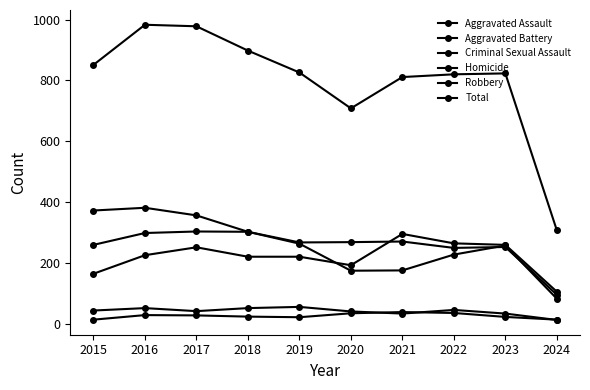

Reading left to right, what are all the values shown in this chart?

Aggravated Assault: 164	225	251	220	220	192	295	264	259	105
Aggravated Battery: 259	298	303	302	267	268	270	249	252	95
Criminal Sexual Assault: 43	51	41	51	55	40	33	45	33	12
Homicide: 13	28	27	23	21	34	38	35	22	13
Robbery: 372	381	356	302	263	174	175	227	257	82
Total: 851	983	978	898	826	708	811	820	823	307